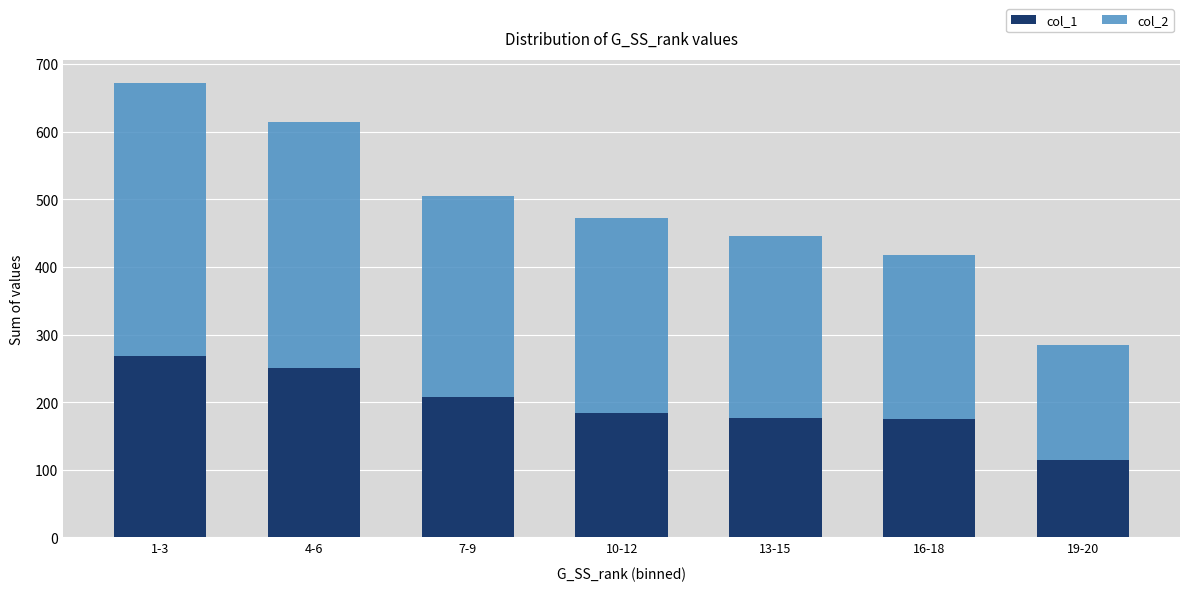

What is the sum of all col_1 values?

1376